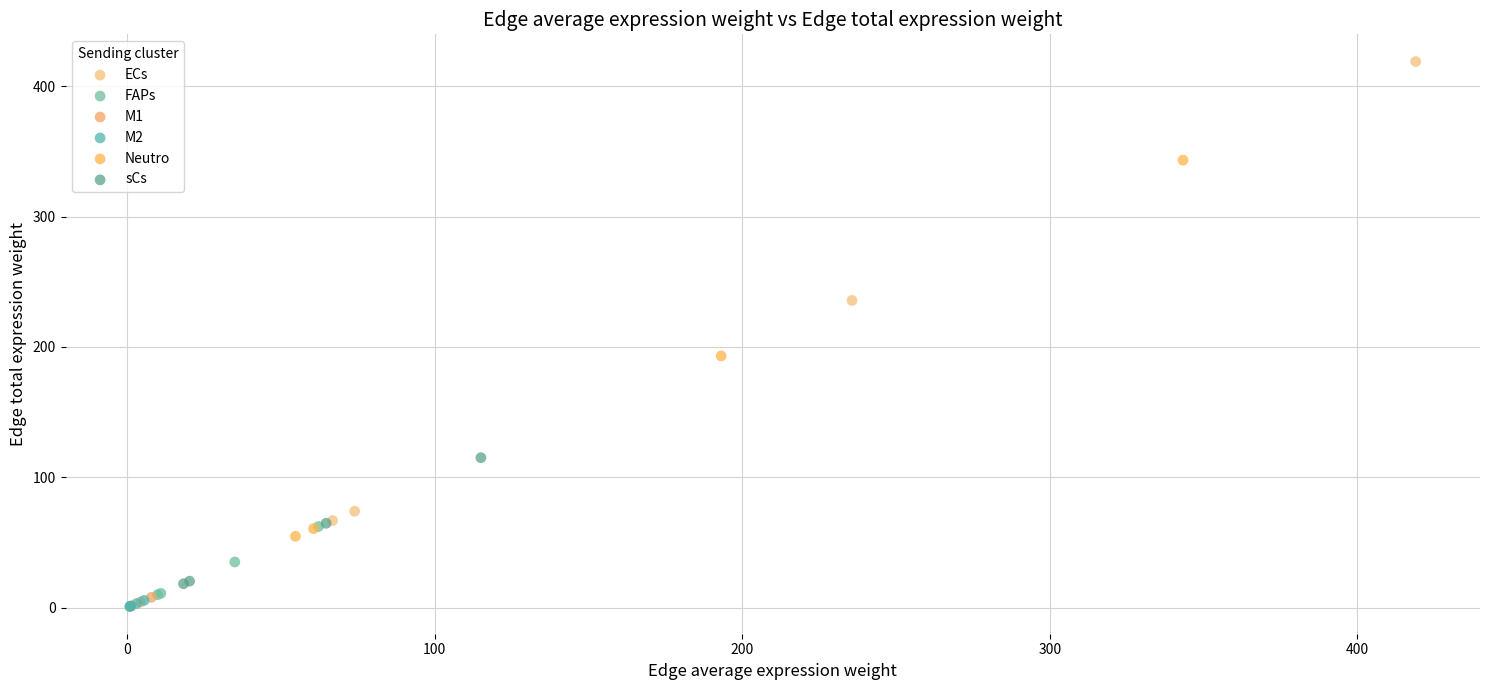

Which series has the largest Y range (max minus min)?

ECs